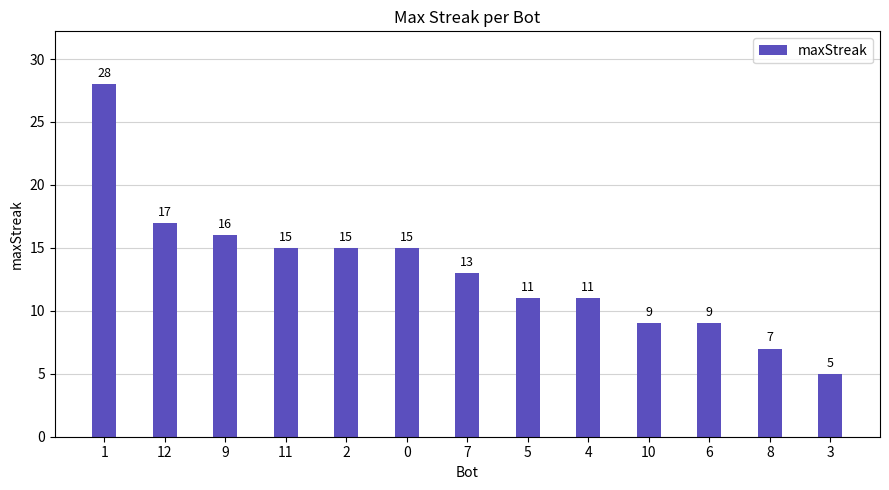

What is the change in value from 2 to 10?

-6